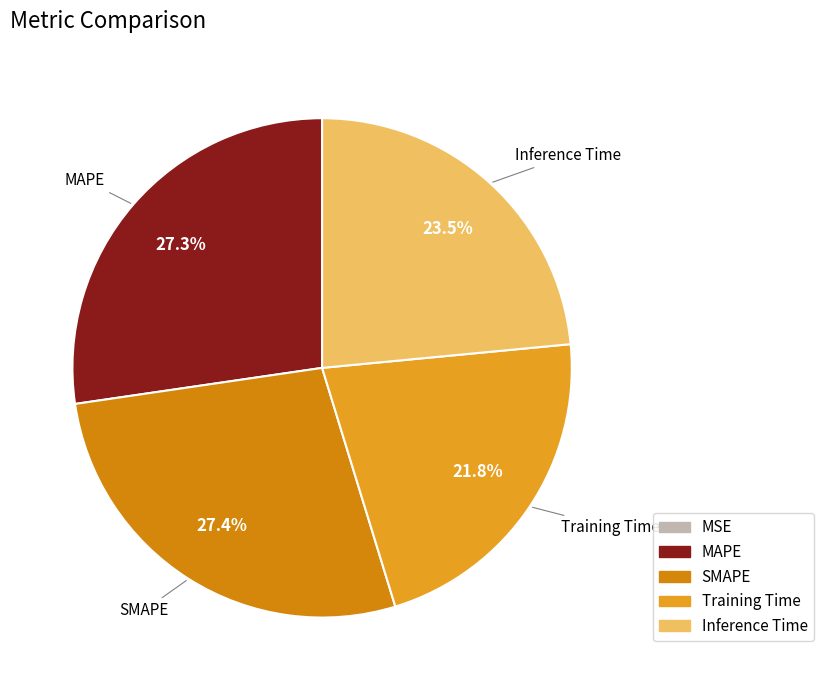

Count the number of slices in the pie.

5